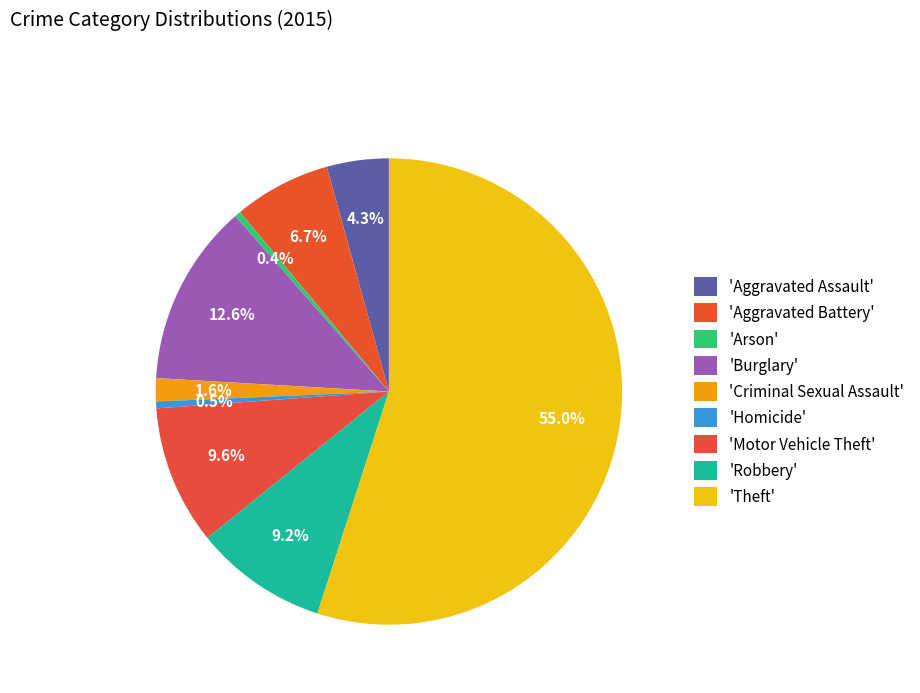

What is the largest slice in the pie chart?

Theft